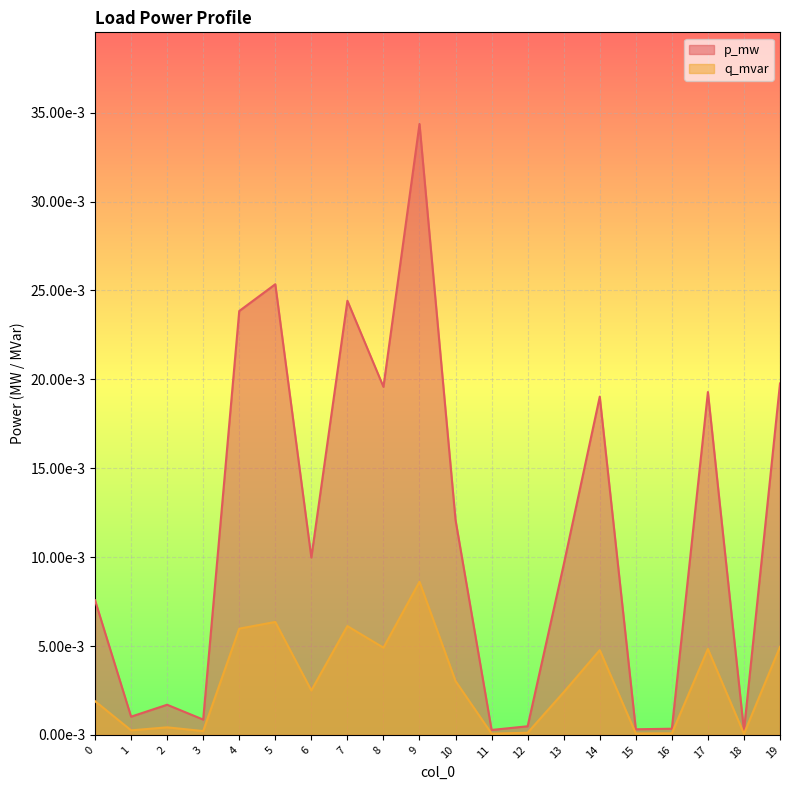

Which series has the largest range (max minus min)?

p_mw